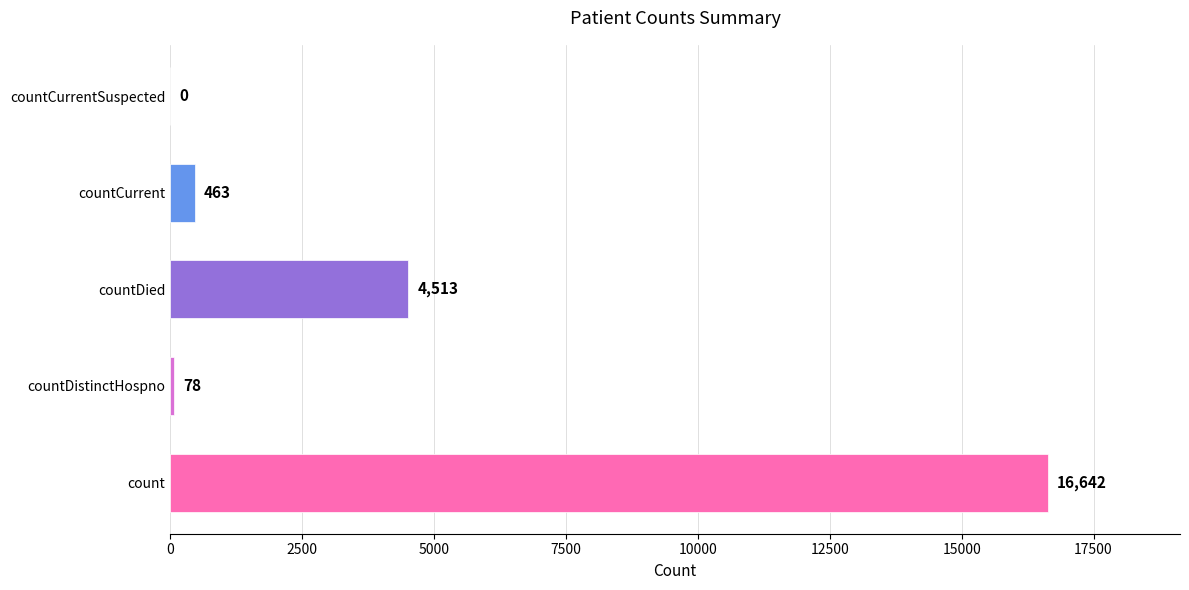

At which label is the value closest to 8321?

countDied